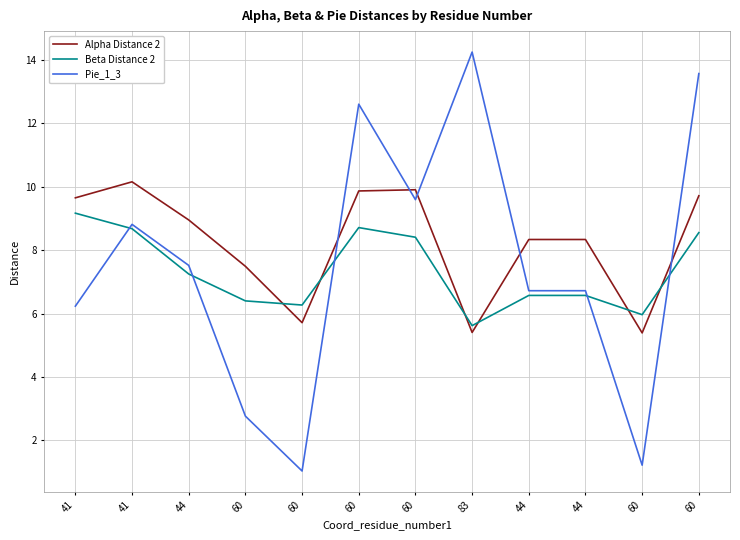

Reading left to right, extract all data points from this chart.

Alpha Distance 2: 41=9.6	41=10.2	44=9.0	60=7.5	60=5.7	60=9.9	60=9.9	83=5.4	44=8.3	44=8.3	60=5.4	60=9.7
Beta Distance 2: 41=9.2	41=8.7	44=7.2	60=6.4	60=6.3	60=8.7	60=8.4	83=5.6	44=6.6	44=6.6	60=6.0	60=8.6
Pie_1_3: 41=6.2	41=8.8	44=7.5	60=2.8	60=1.0	60=12.6	60=9.6	83=14.2	44=6.7	44=6.7	60=1.2	60=13.6